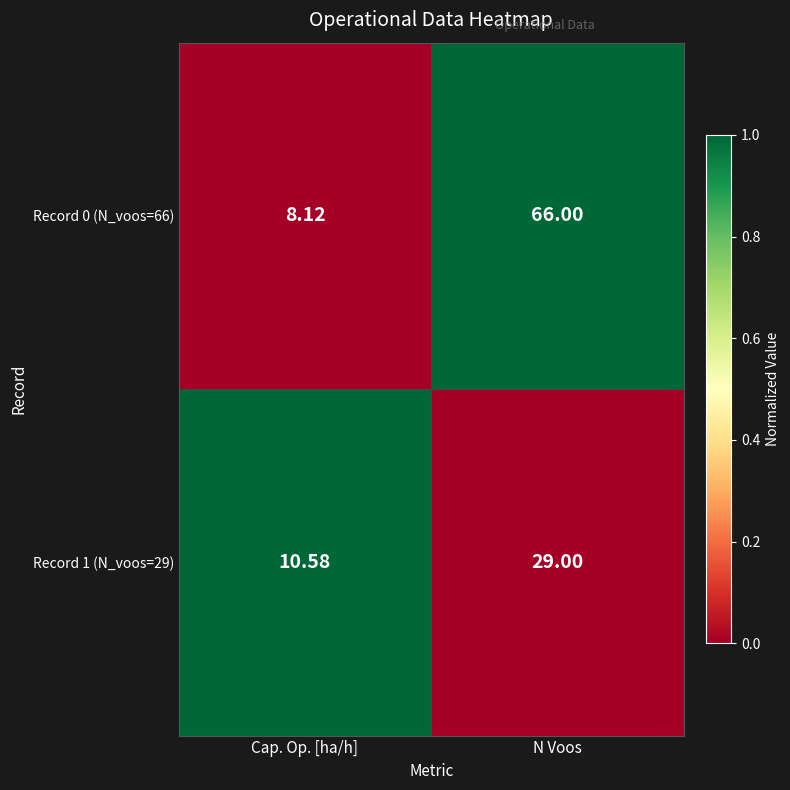

List the series in order of their peak value, lowest first.

Record 1 (N_voos=29), Record 0 (N_voos=66)